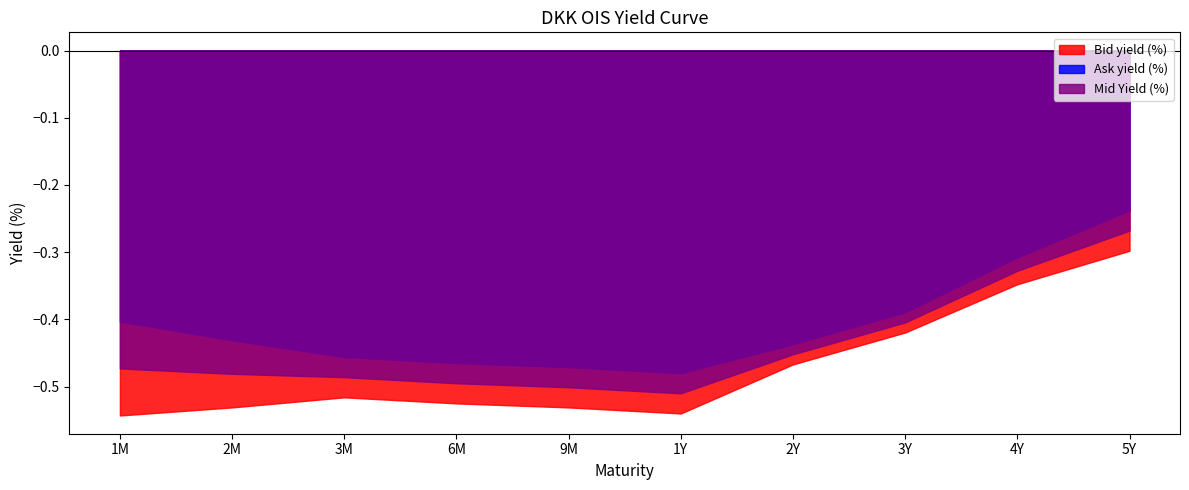

Reading right to left, list all the values displayed in this chart.

Bid yield (%): -0.3	-0.3	-0.4	-0.5	-0.5	-0.5	-0.5	-0.5	-0.5	-0.5
Ask yield (%): -0.2	-0.3	-0.4	-0.4	-0.5	-0.5	-0.5	-0.5	-0.4	-0.4
Mid Yield (%): -0.3	-0.3	-0.4	-0.5	-0.5	-0.5	-0.5	-0.5	-0.5	-0.5